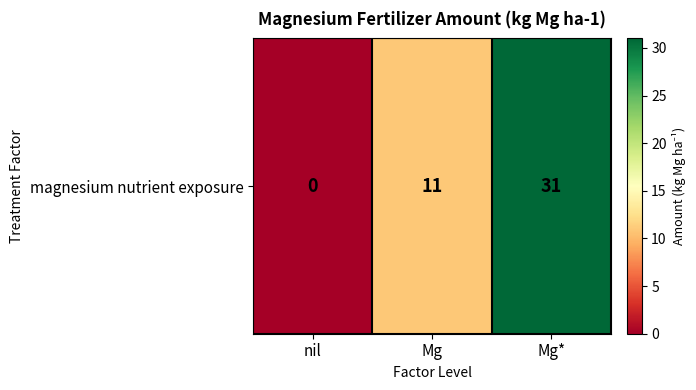

At which label does the data first exceed 11?

Mg*